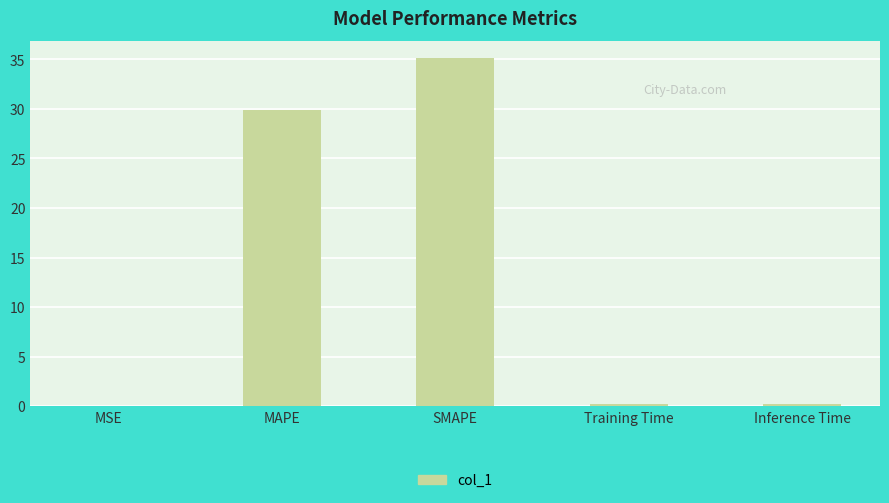

At which label is the value closest to 17?

MAPE